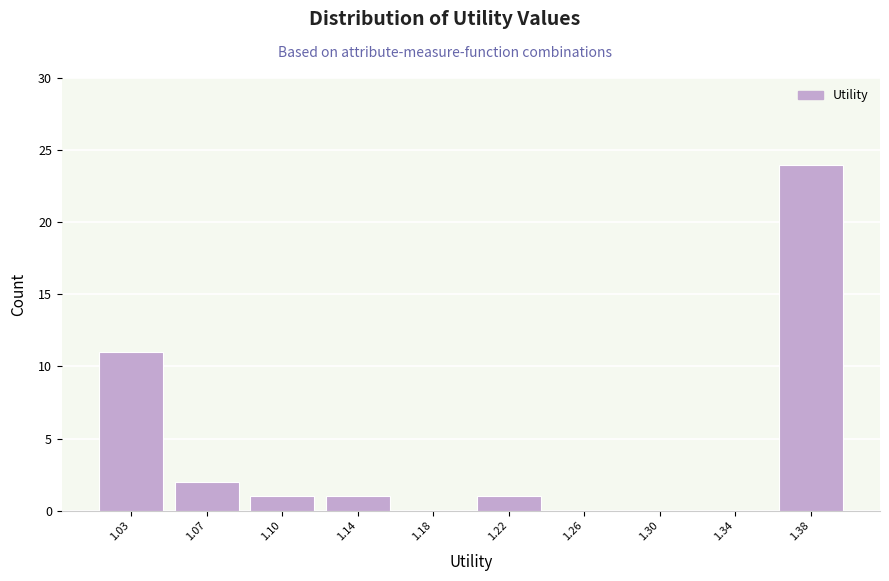

Reading right to left, what are all the values shown in this chart?

1.38=24	1.34=0	1.30=0	1.26=0	1.22=1	1.18=0	1.14=1	1.10=1	1.07=2	1.03=11